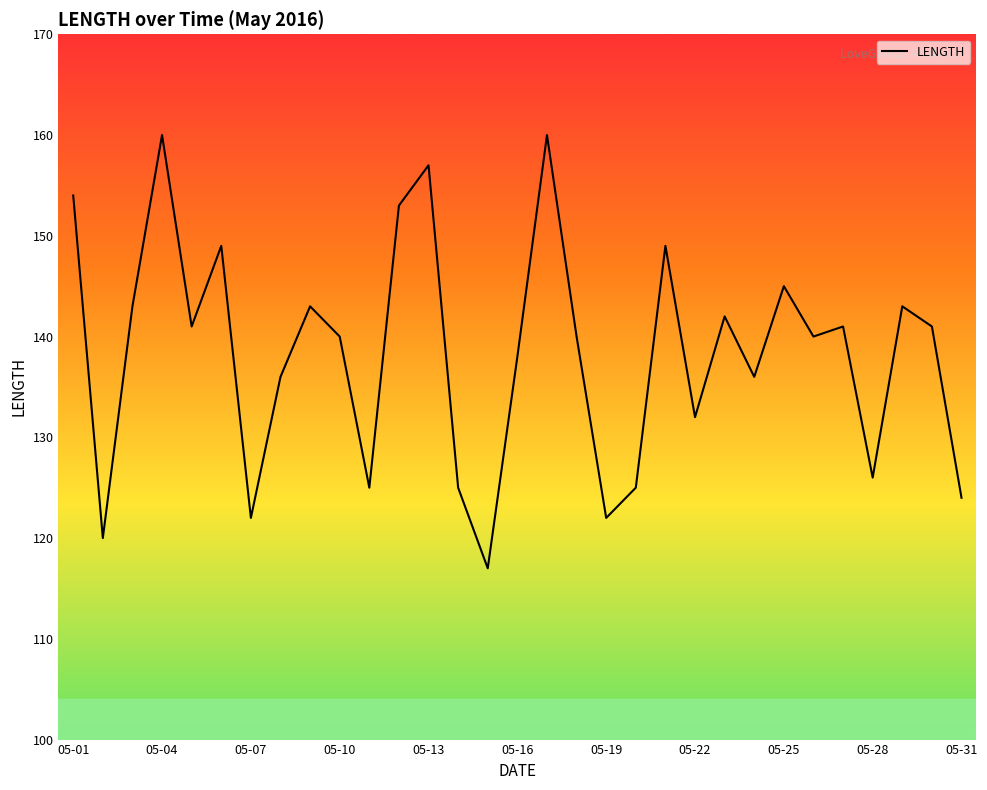

Count the number of categories in the chart.

31